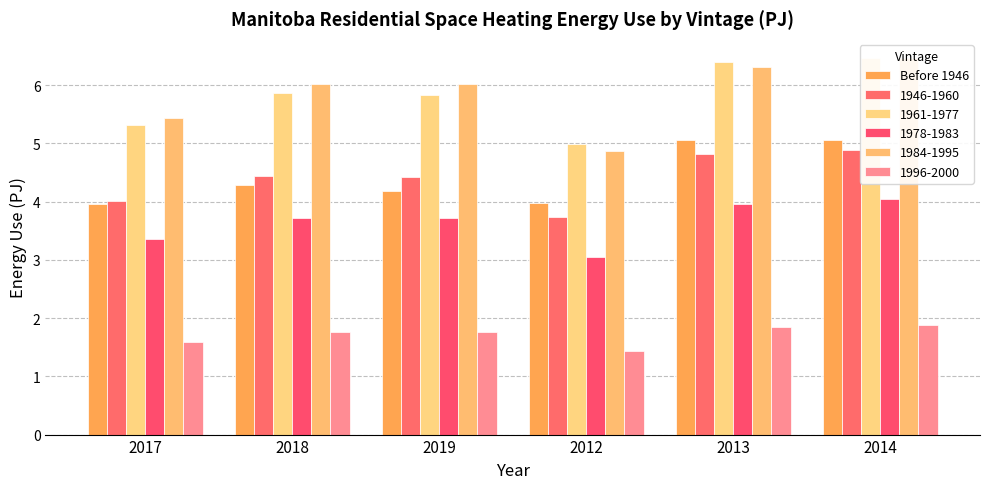

At which category does the chart reach its peak across all series?

2014